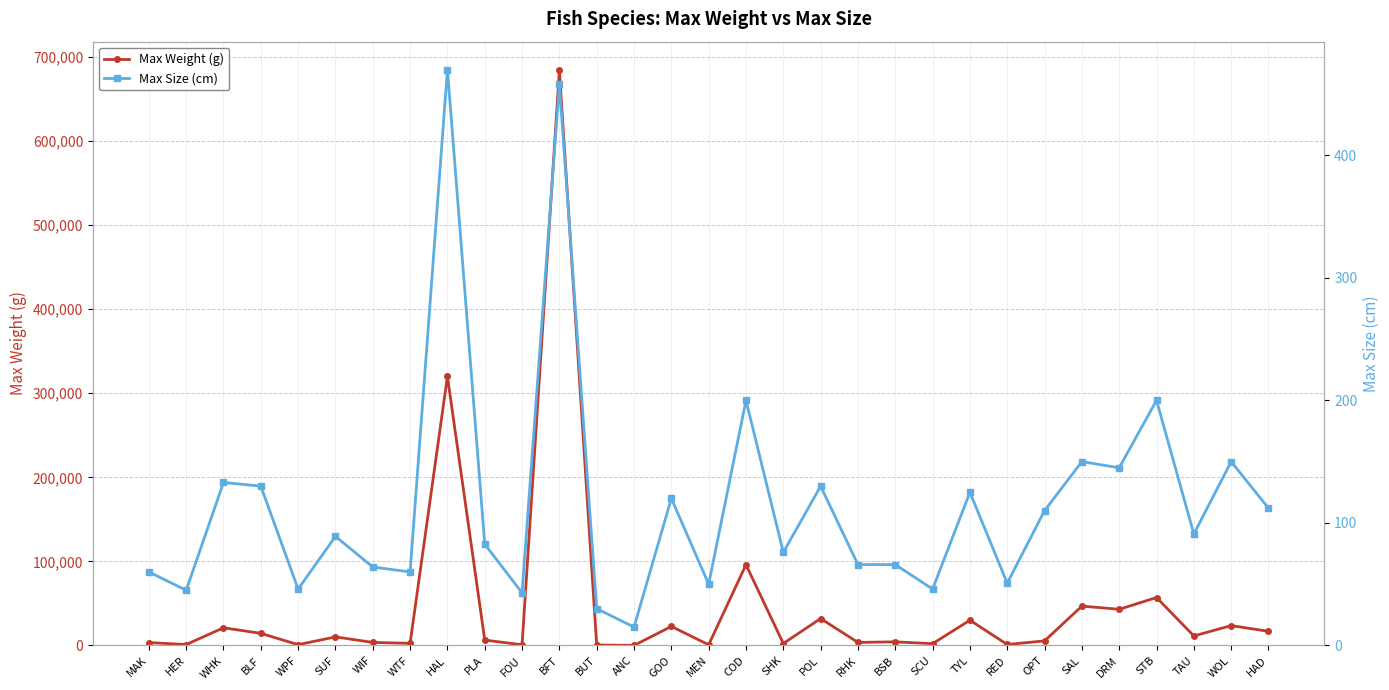

Between BLF and SAL, which series saw the biggest shift?

Max Weight (g)